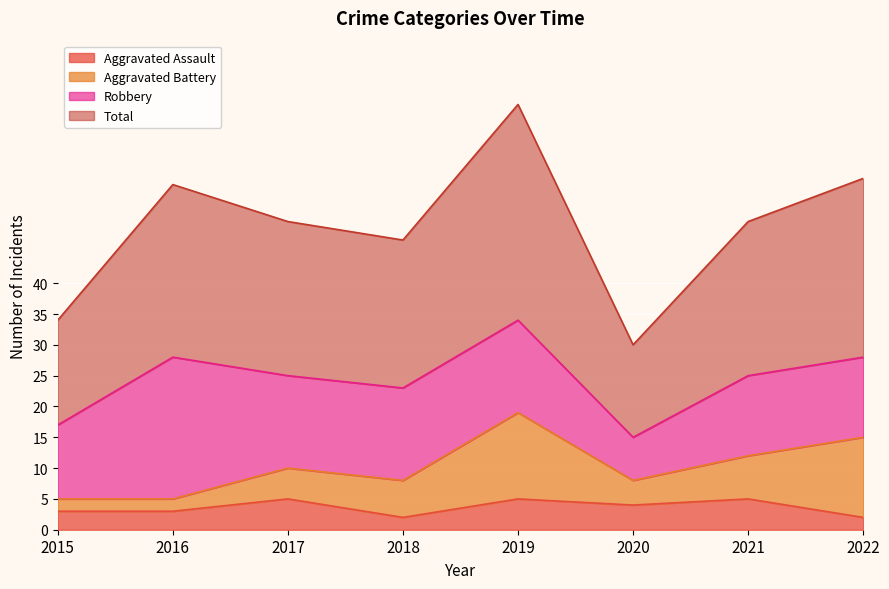

What is the difference between the maximum and minimum values in the Aggravated Assault series?

3